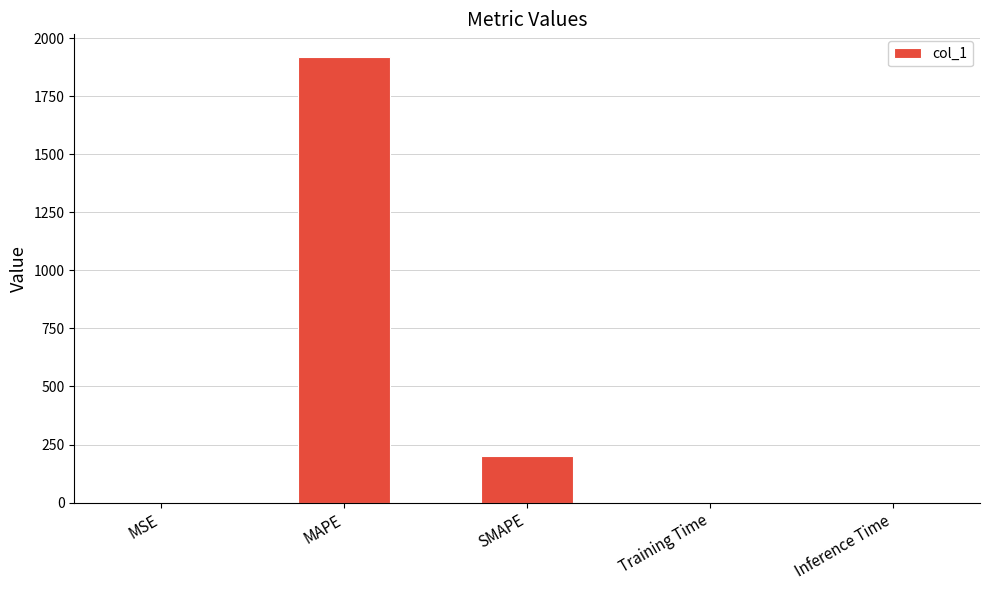

What value does the data have at SMAPE?

200.0